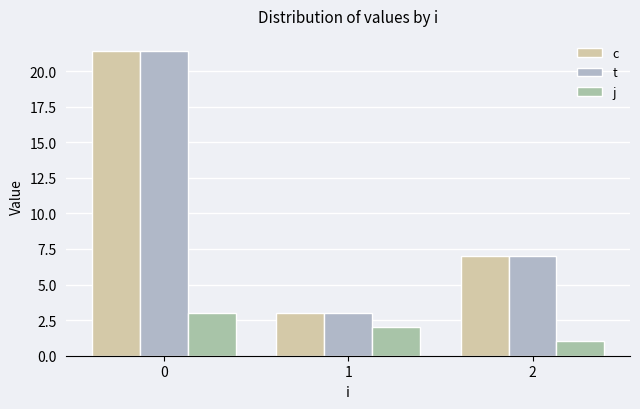

List the labels in order of t value, largest first.

0, 2, 1